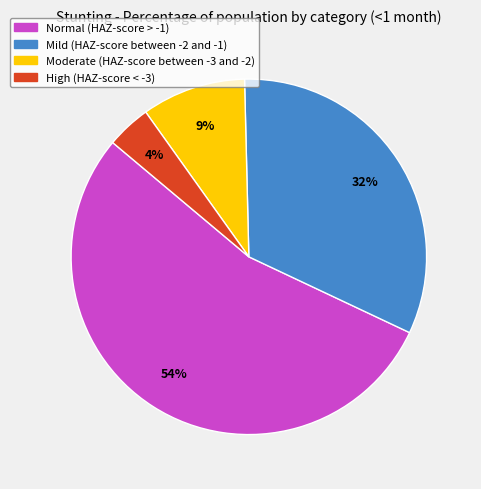

Which slice represents more than half of the pie?

Normal (HAZ-score > -1)